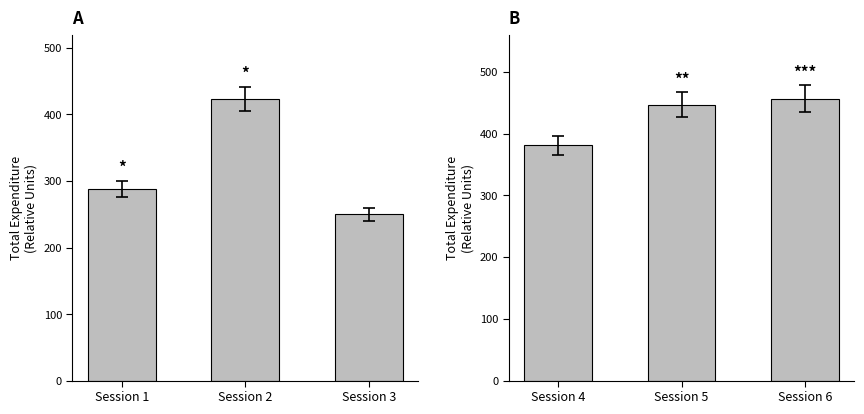

Which series has the largest total across all categories?

Sessions 4-6